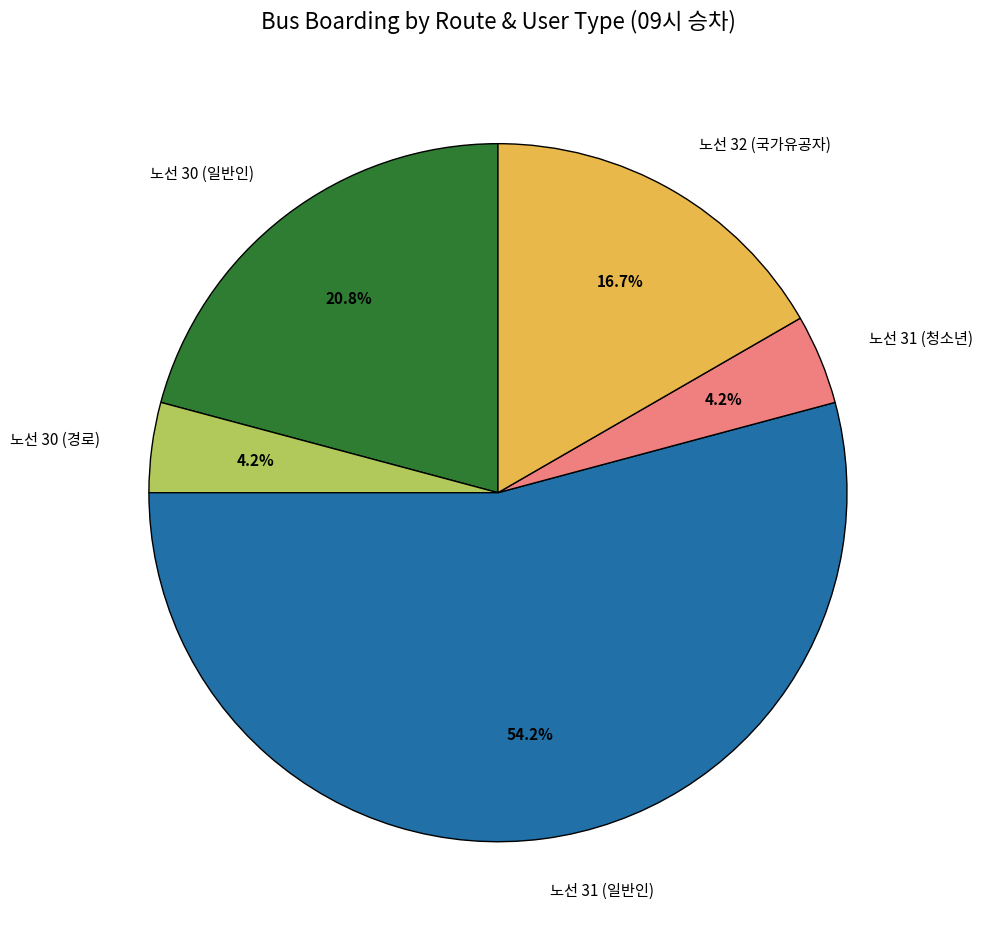

How many segments does this pie chart have?

5